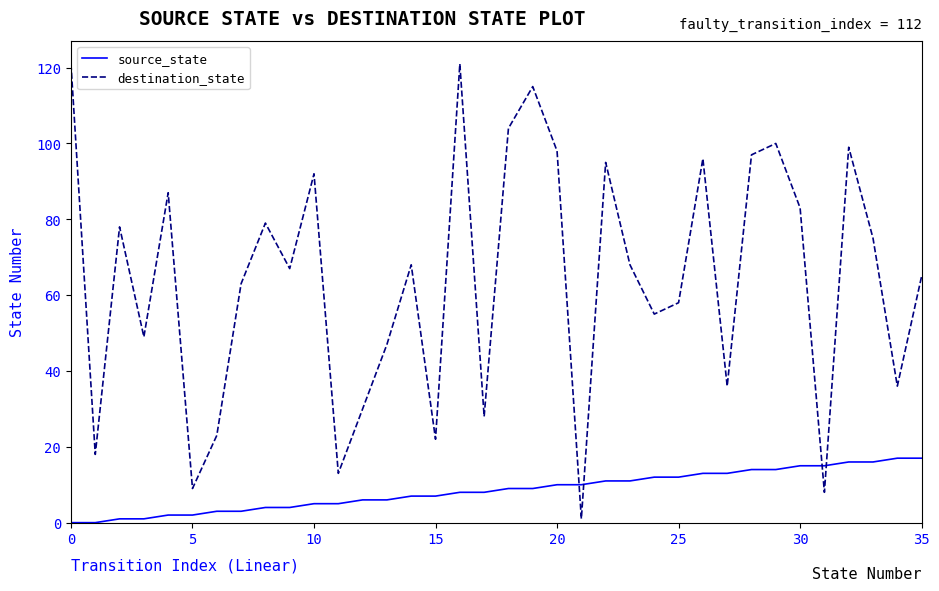

Reading left to right, list all the values displayed in this chart.

source_state: 0	0	1	1	2	2	3	3	4	4	5	5	6	6	7	7	8	8	9	9	10	10	11	11	12	12	13	13	14	14	15	15	16	16	17	17
destination_state: 121	18	78	49	87	9	23	63	79	67	92	13	30	47	68	22	121	28	104	115	98	1	95	68	55	58	96	36	97	100	83	8	99	75	36	65